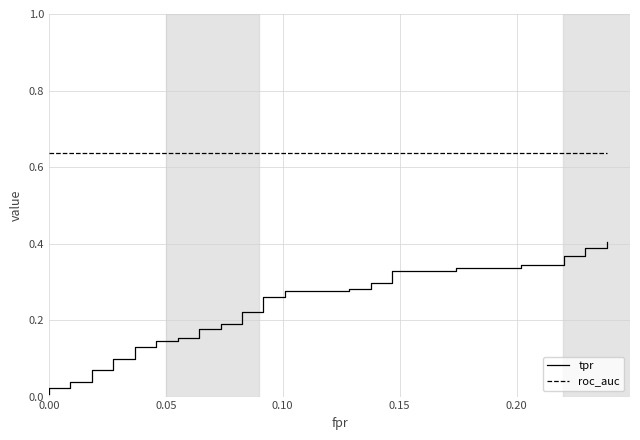

Reading left to right, transcribe all the data shown in this chart.

tpr: 0.0	0.0	0.0	0.0	0.0	0.1	0.1	0.1	0.1	0.1	0.1	0.1	0.1	0.2	0.2	0.2	0.2	0.2	0.2	0.2	0.2	0.3	0.3	0.3	0.3	0.3	0.3	0.3	0.3	0.3	0.3	0.3	0.3	0.3	0.3	0.4	0.4	0.4	0.4	0.4
roc_auc: 0.6	0.6	0.6	0.6	0.6	0.6	0.6	0.6	0.6	0.6	0.6	0.6	0.6	0.6	0.6	0.6	0.6	0.6	0.6	0.6	0.6	0.6	0.6	0.6	0.6	0.6	0.6	0.6	0.6	0.6	0.6	0.6	0.6	0.6	0.6	0.6	0.6	0.6	0.6	0.6